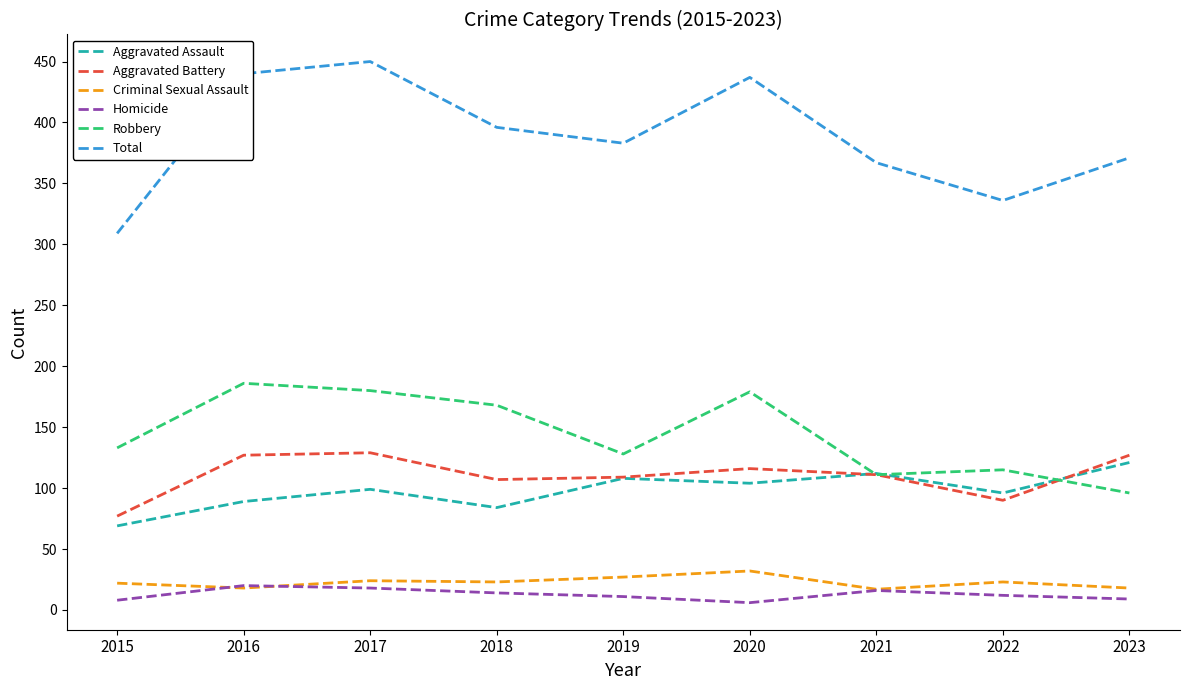

The value of Homicide at 2019 is 11. True or false?

True